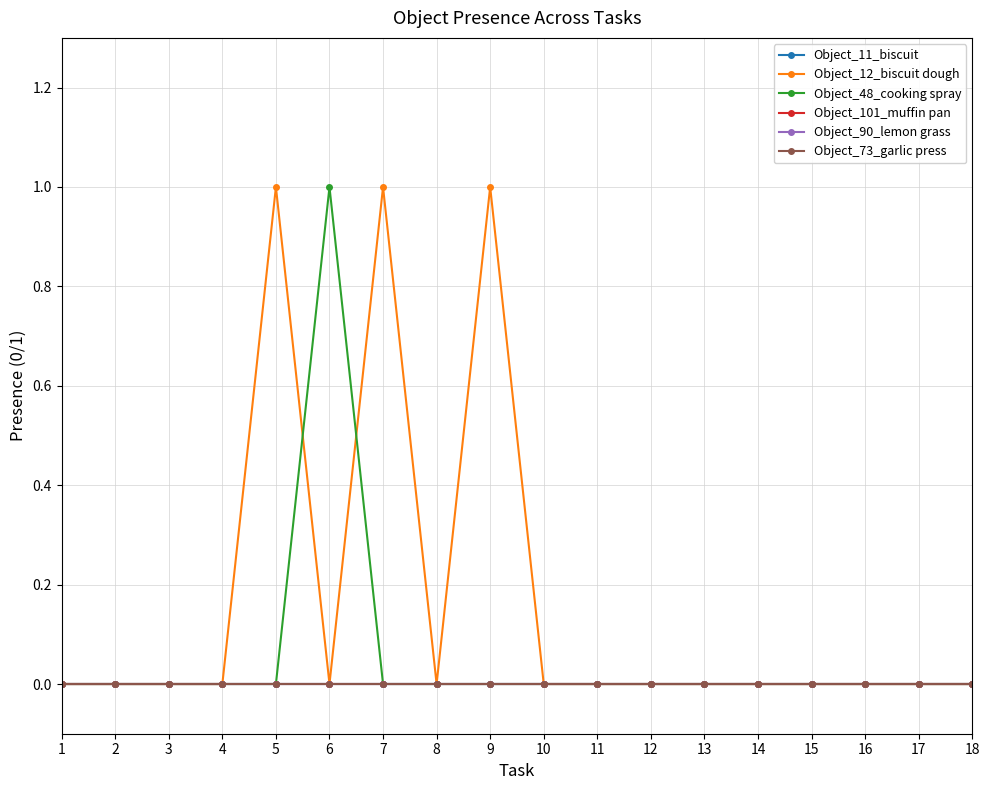

Does the chart have visible grid lines?

Yes